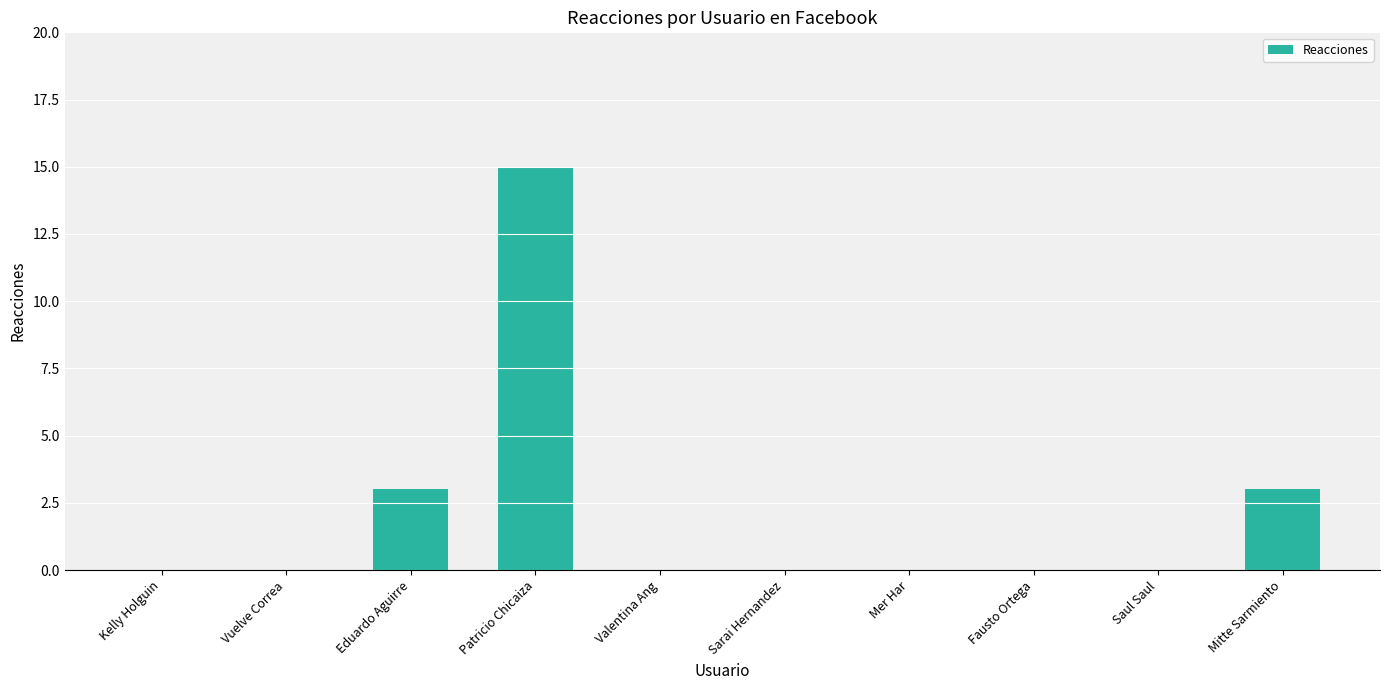

What is the sum of all values?

21